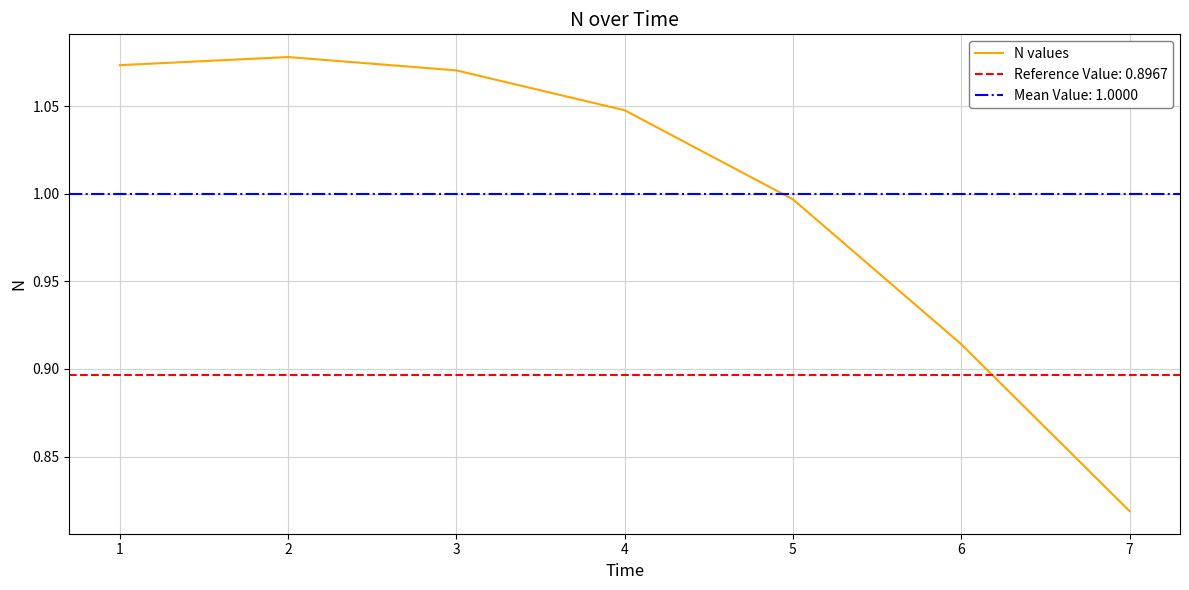

At which label is N values closest to 0?

7